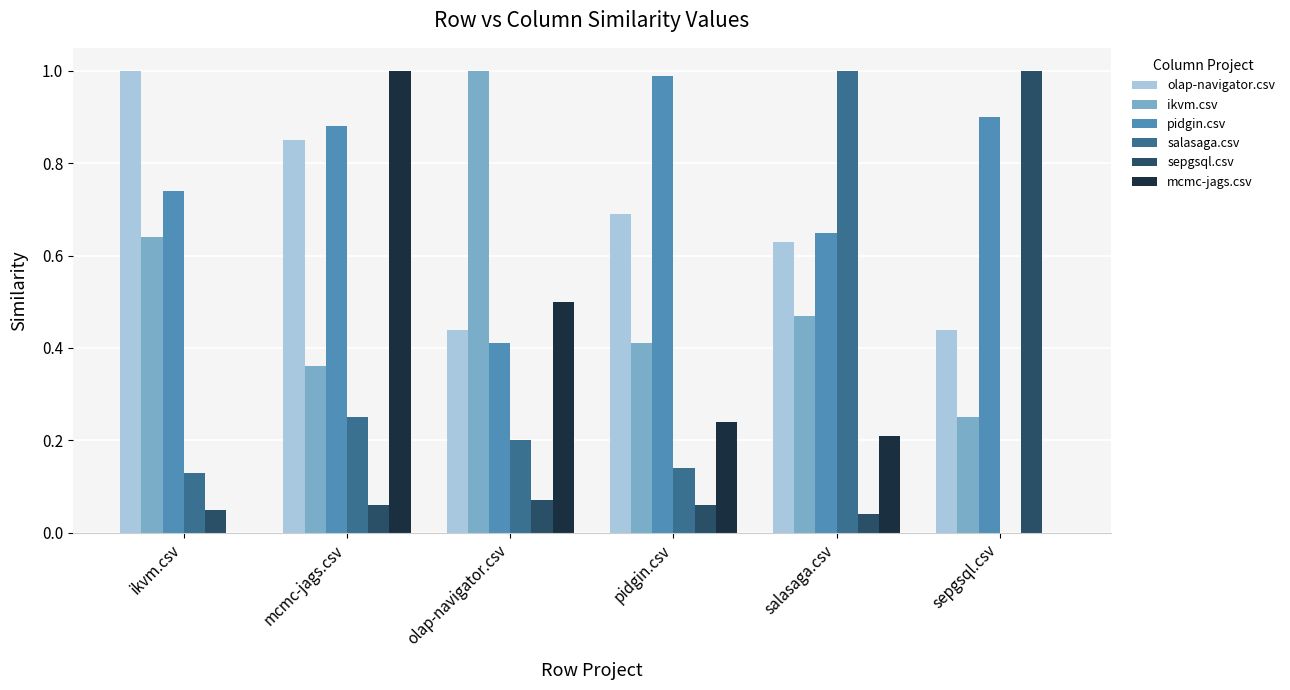

What is the maximum value shown in the chart?

1.0